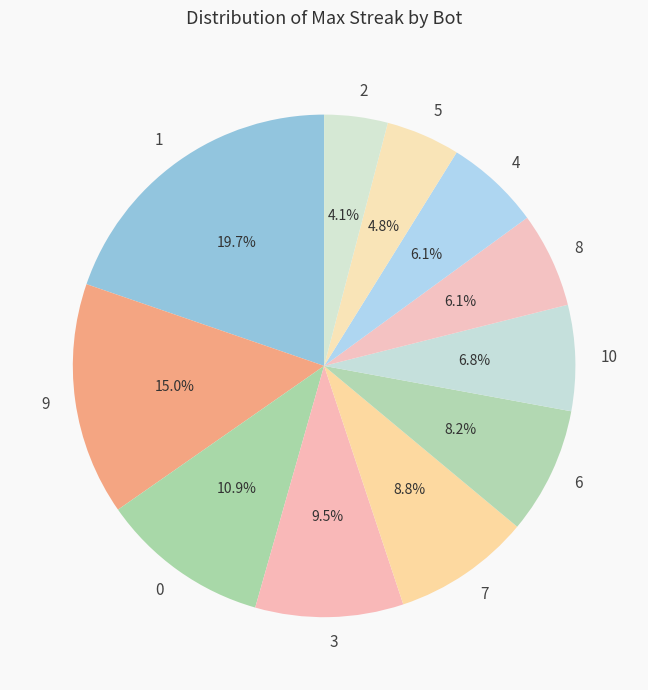

To the nearest percent, what portion does 0 represent?

11%